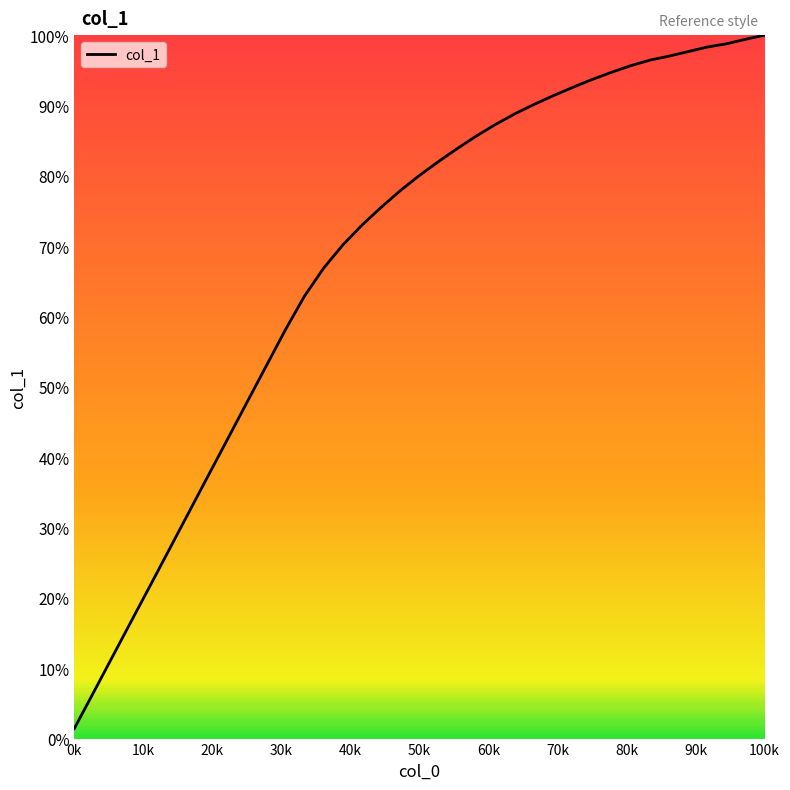

What is the greatest value displayed?

100.0